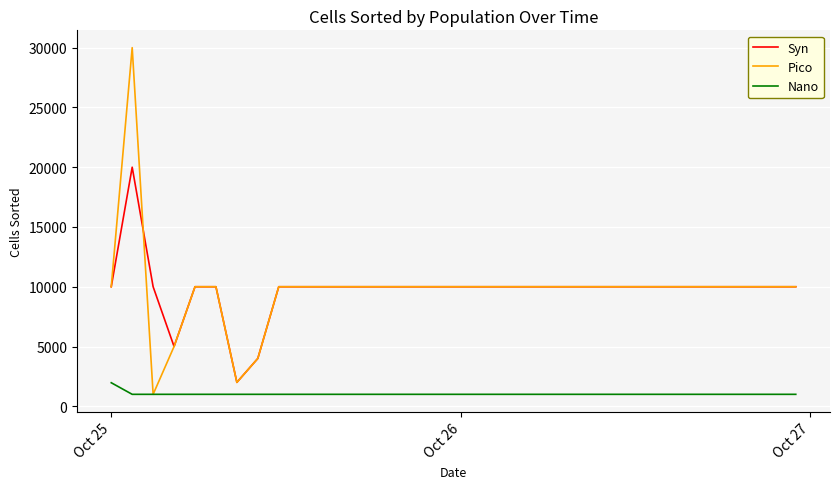

How many values in the Nano series exceed 1000?

1